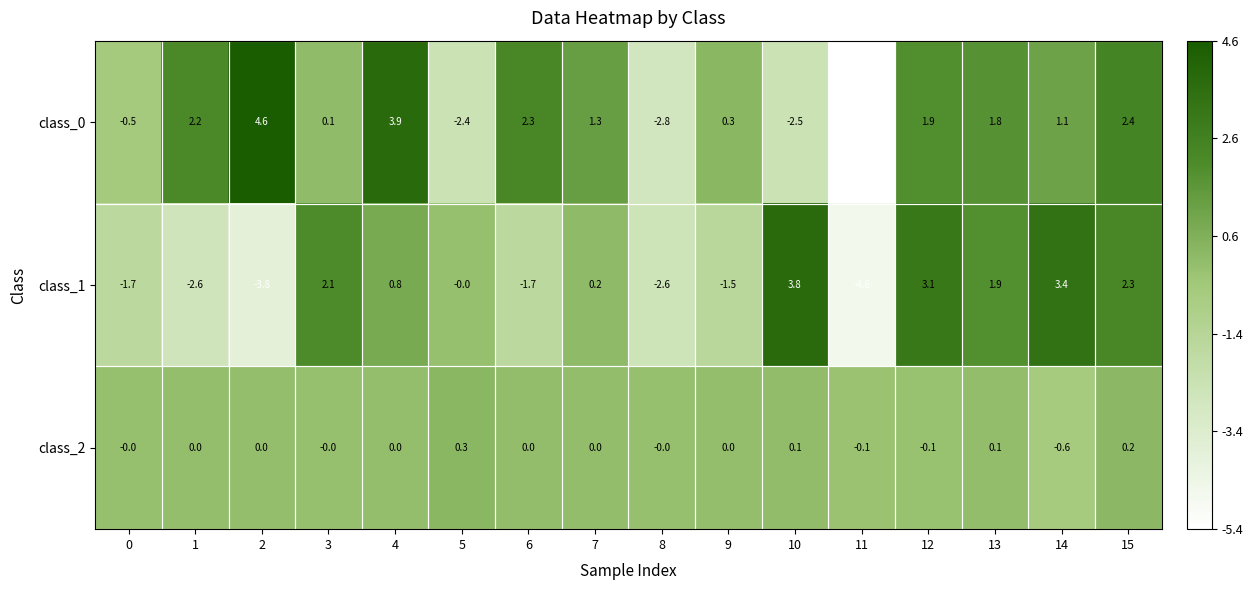

Between 3 and 8, which series saw the biggest shift?

class_1